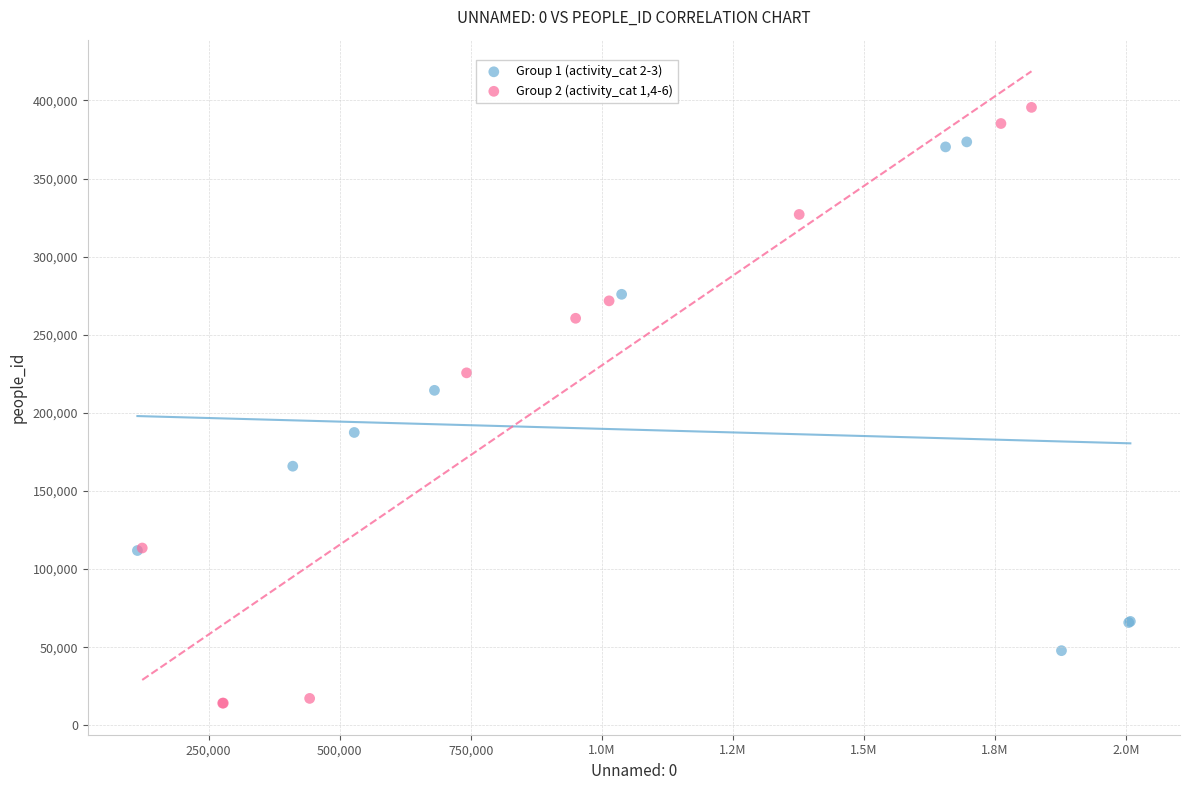

Which series reaches the minimum Y coordinate?

Group 2 (activity_cat 1,4-6)